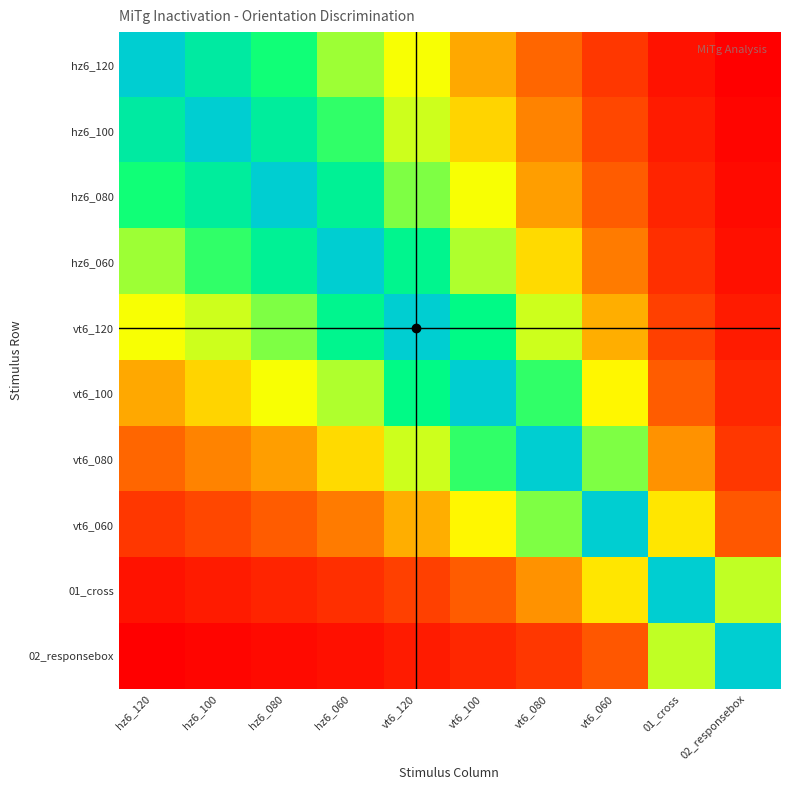

Count the number of data series in this chart.

10